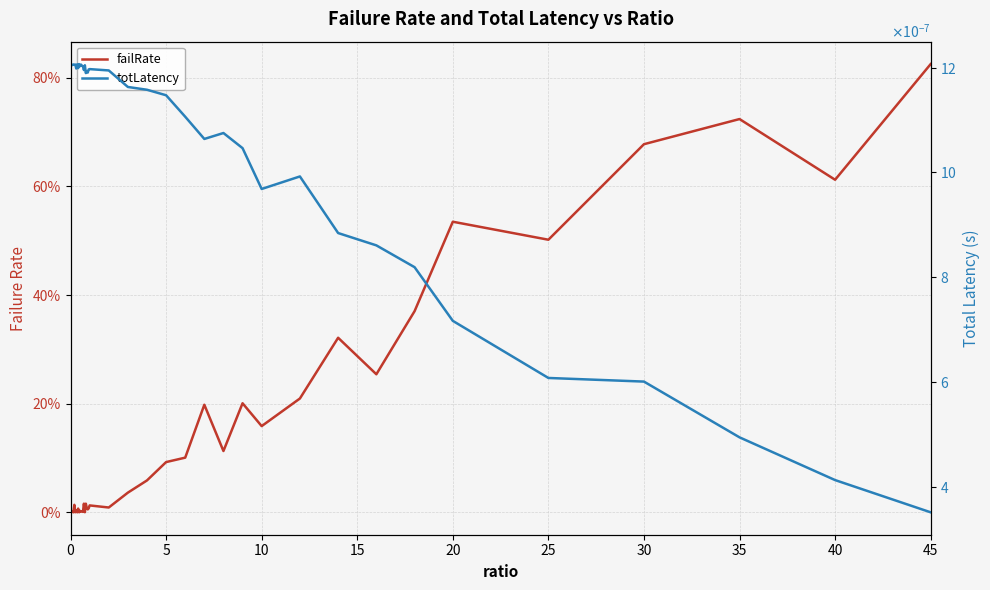

Is the value of totLatency at 24 greater than the value of failRate at 21?

No